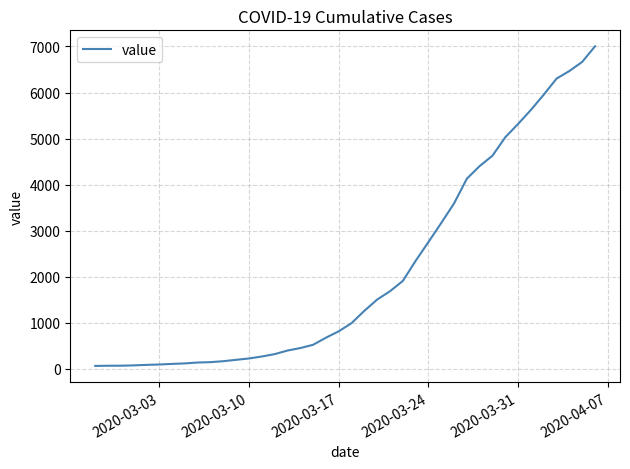

How many values are below 993?

20